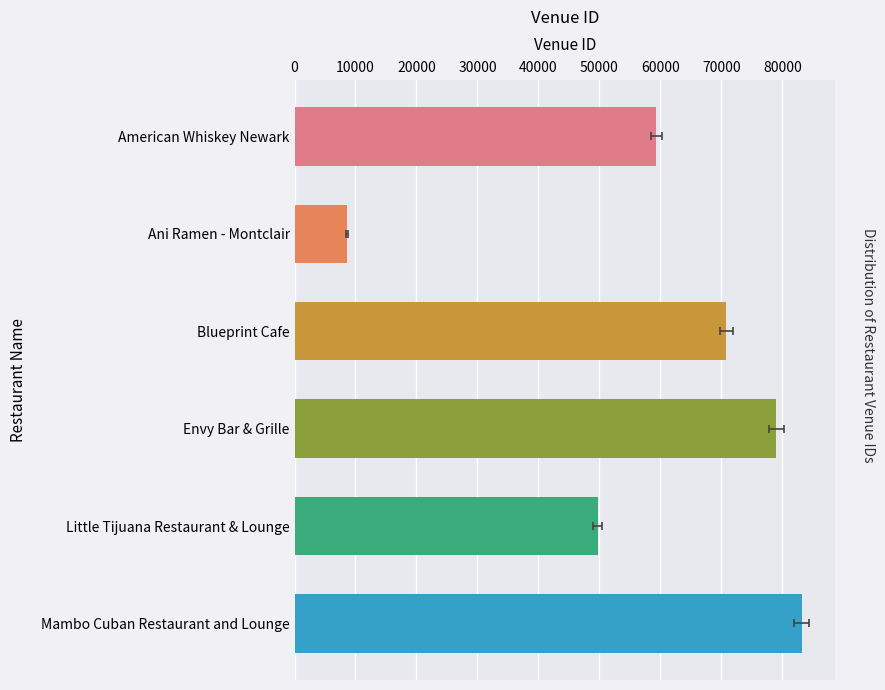

Are the bars grouped side by side (vs. stacked)?

No